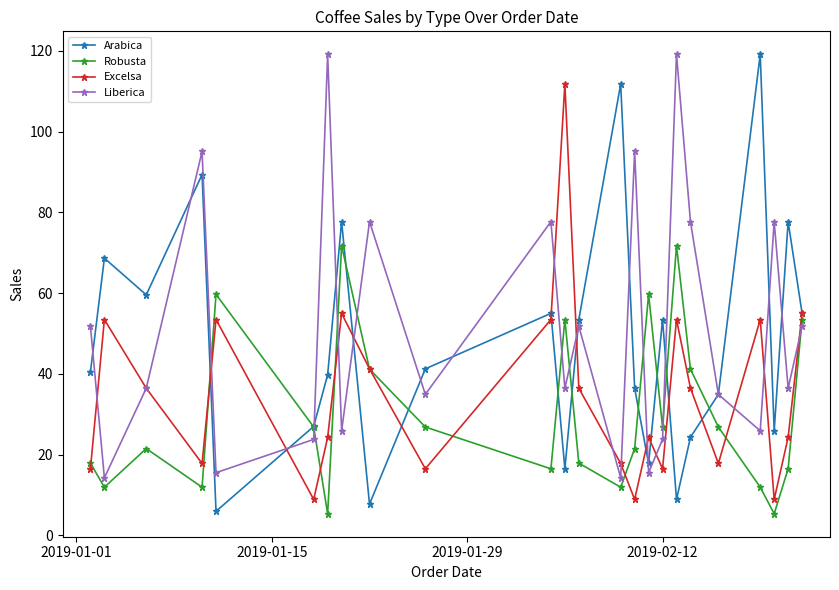

List the series in order of their overall mean, lowest first.

Robusta, Excelsa, Arabica, Liberica